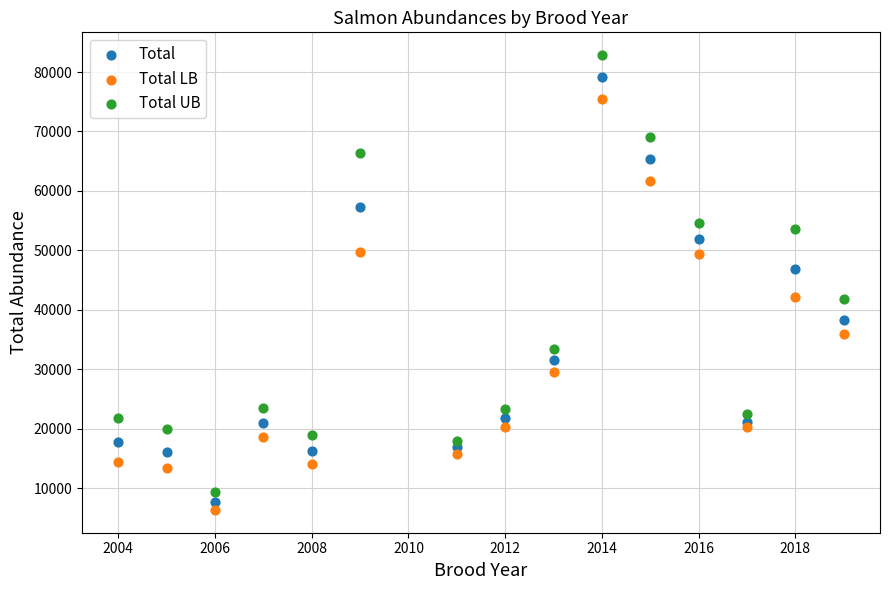

Which series contains the highest Y value?

Total UB